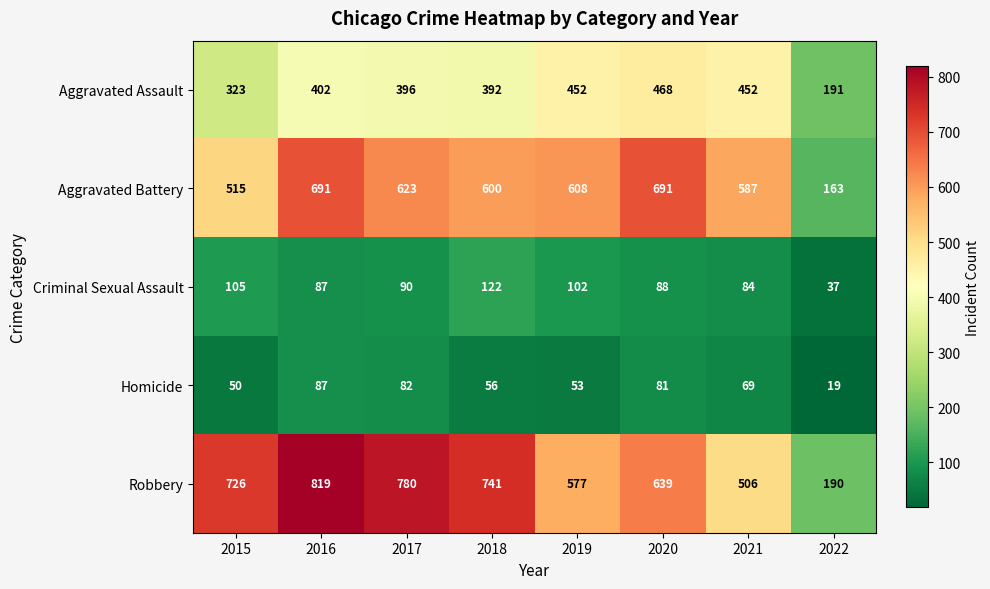

Which category has the highest value across all series?

2016